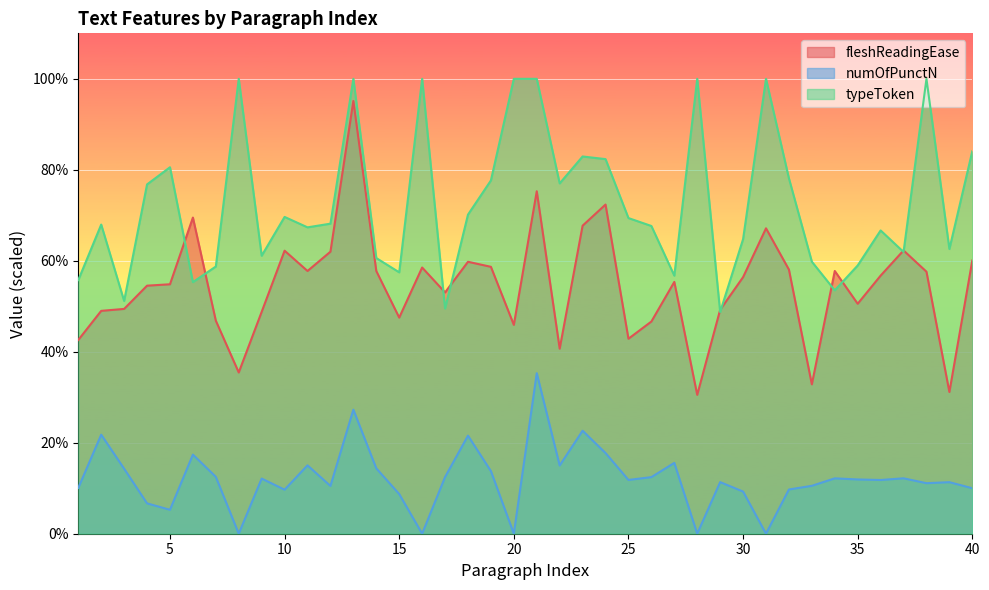

How many lines are shown in the chart?

3